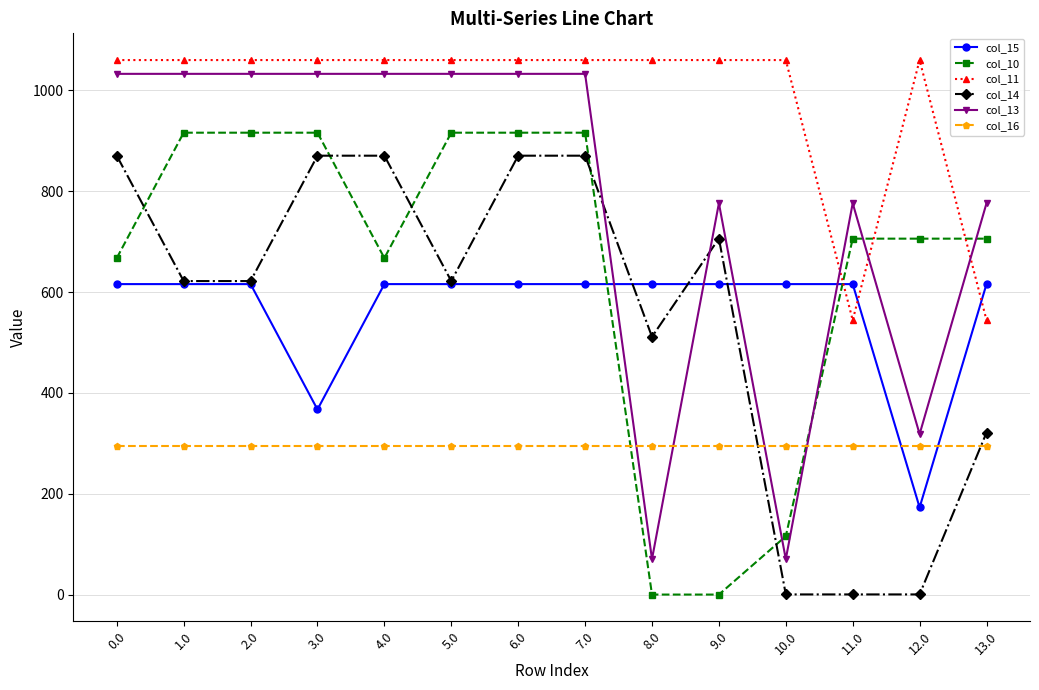

What are all the series names shown in the legend?

col_15, col_10, col_11, col_14, col_13, col_16